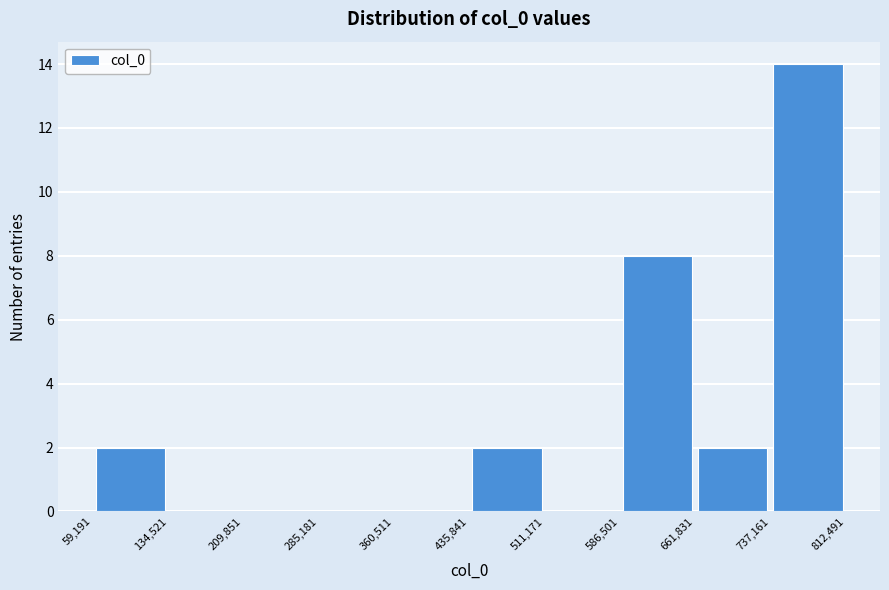

Reading left to right, list every bar in this chart as the range it spans on the x-axis followed by its height. The values are not printed on the chart, so give them approximately, as read against the axis.

59,191 to 134,521: 2
134,521 to 209,851: 0
209,851 to 285,181: 0
285,181 to 360,511: 0
360,511 to 435,841: 0
435,841 to 511,171: 2
511,171 to 586,501: 0
586,501 to 661,831: 8
661,831 to 737,161: 2
737,161 to 812,491: 14